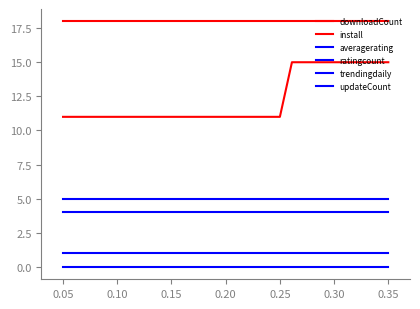

Does the chart display data point markers on the line(s)?

No